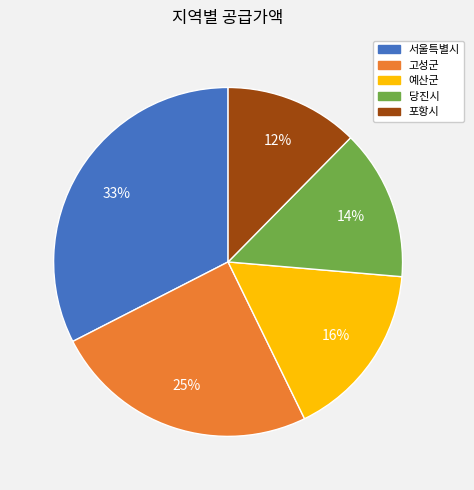

Does 당진시 represent more than half of the total?

No